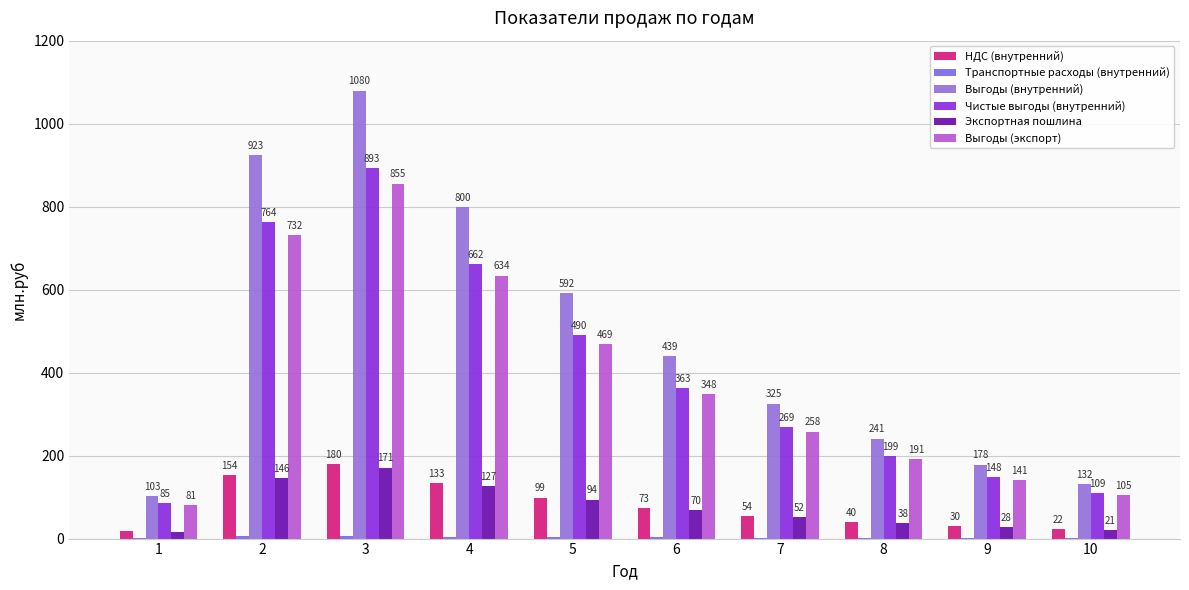

What is the difference between the second highest and minimum values in the Выгоды (экспорт) series?

650.2